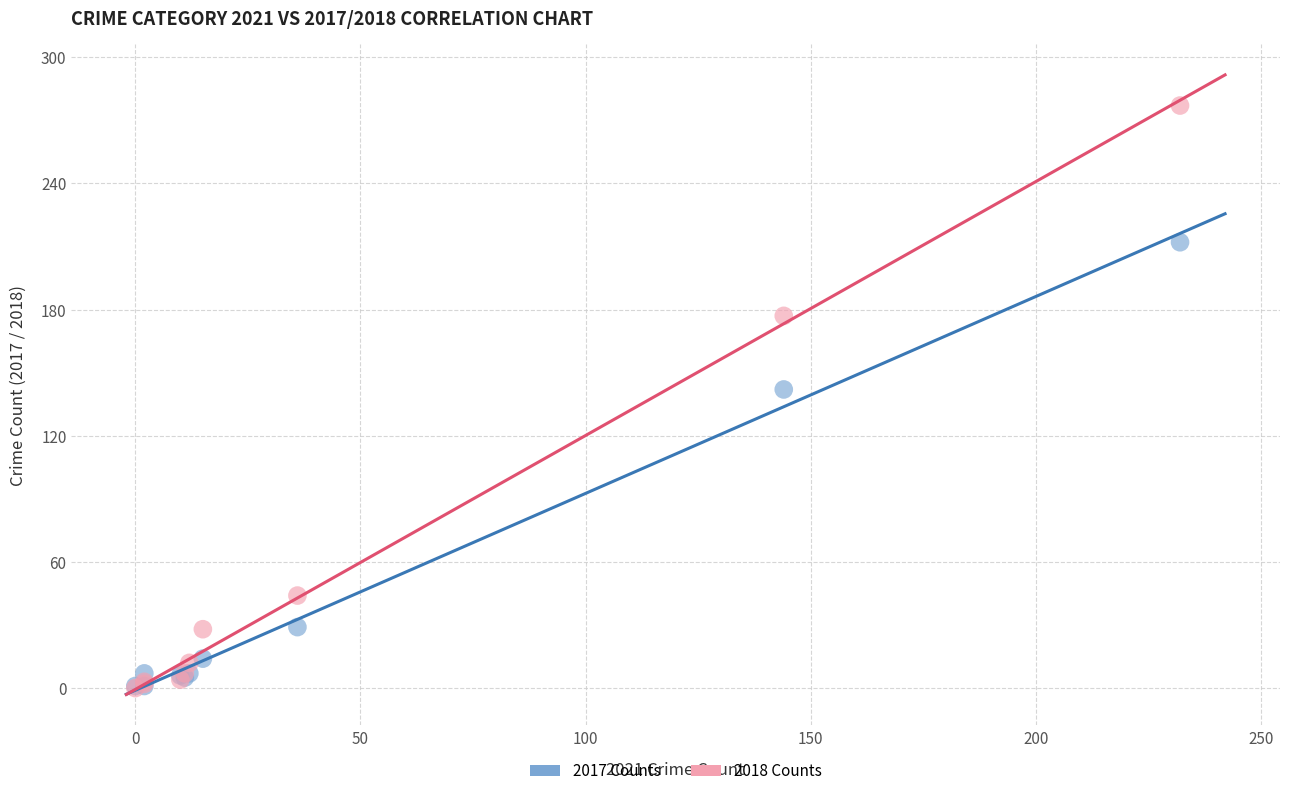

In the 2017 Counts series, what Y value is closest to 106?

142